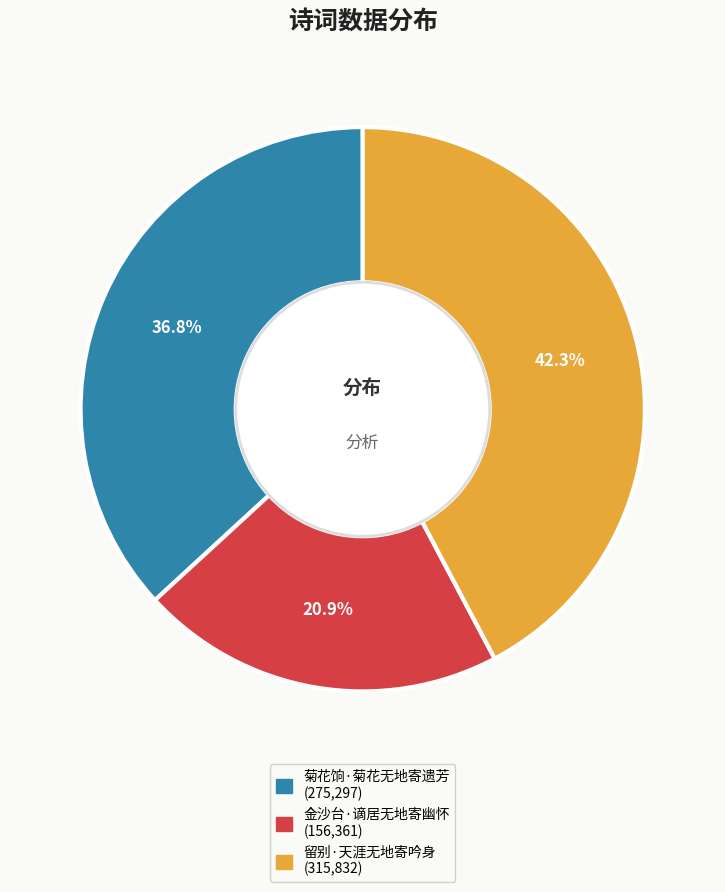

Does 菊花饷·菊花无地寄遗芳 account for over 50% of the chart?

No